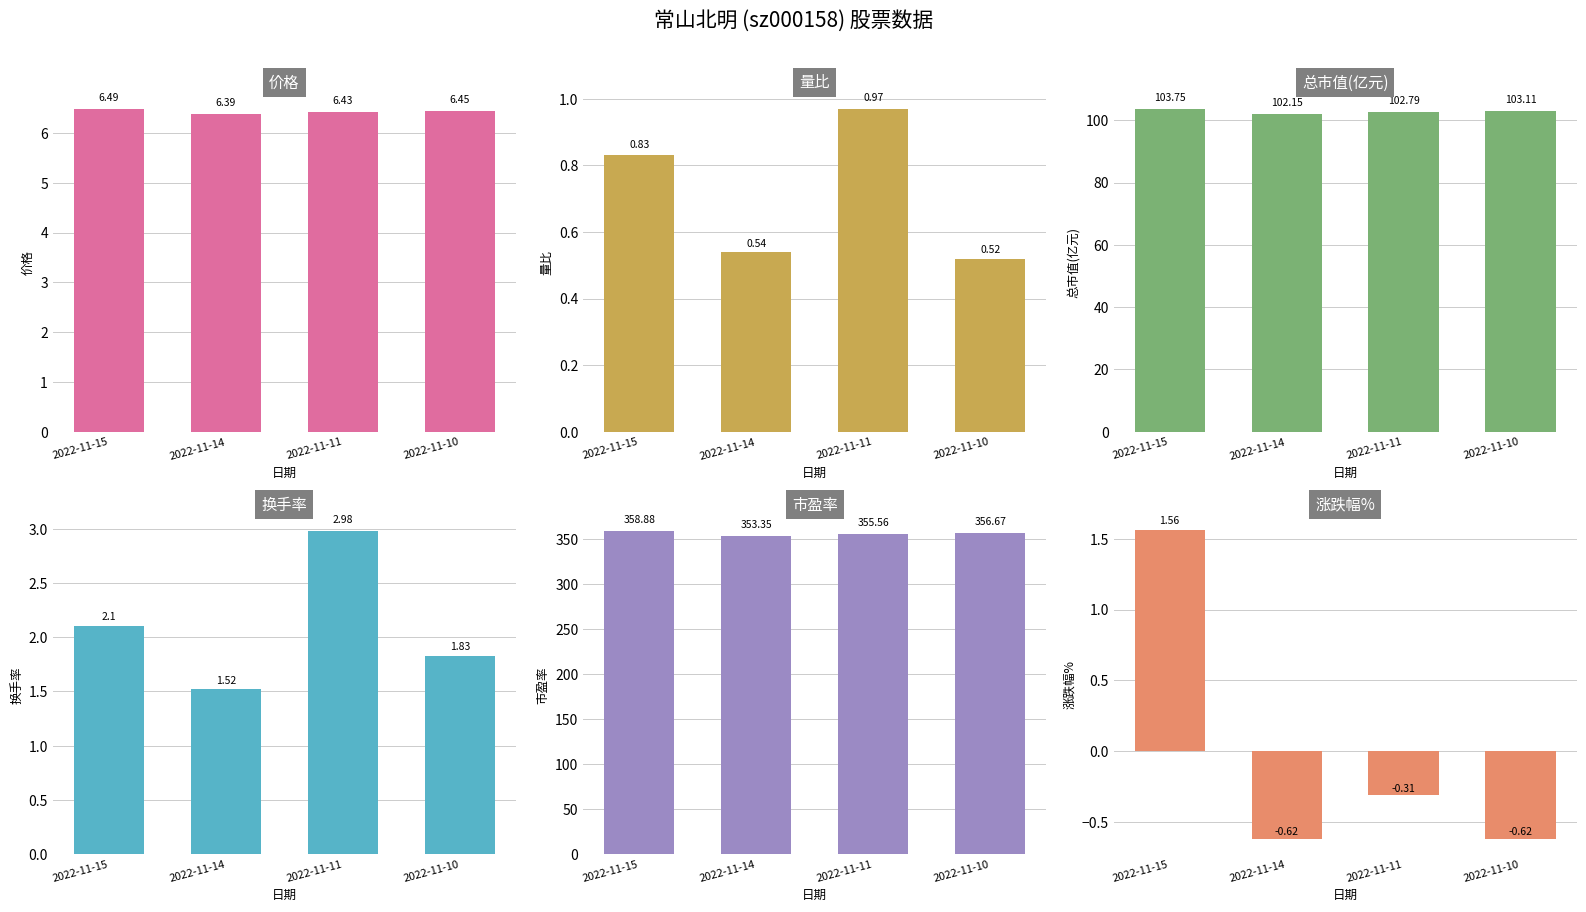

Which series has the widest spread of values?

市盈率